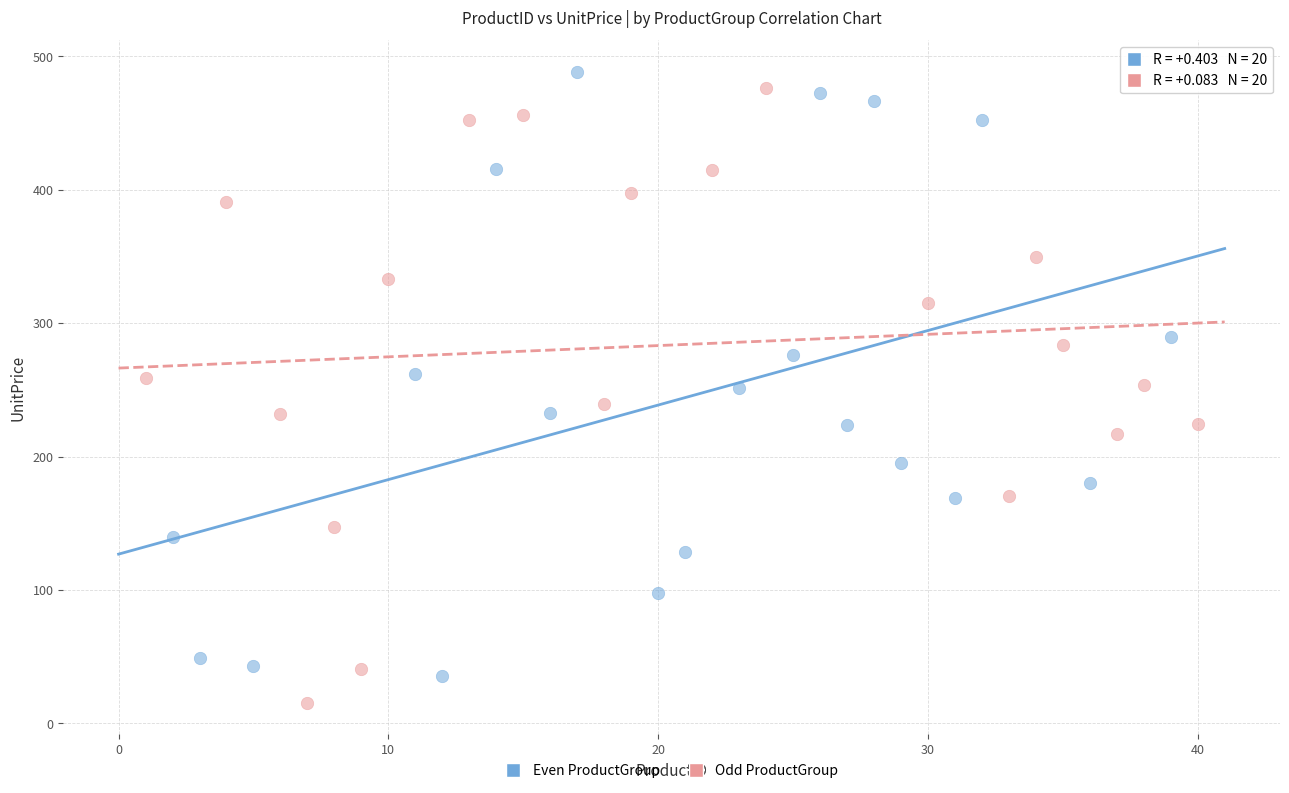

Which series contains the highest Y value?

Even ProductGroup